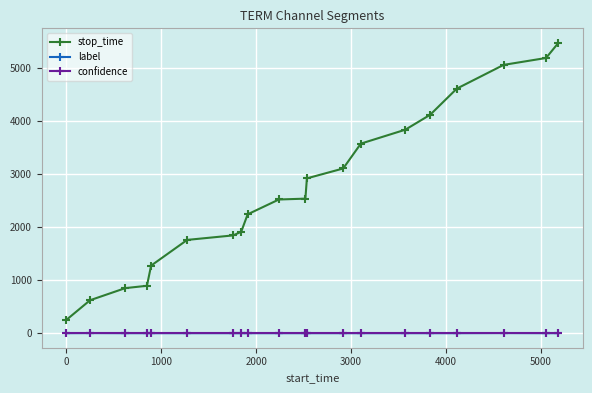

At how many categories does at least one series exceed 3364?

7